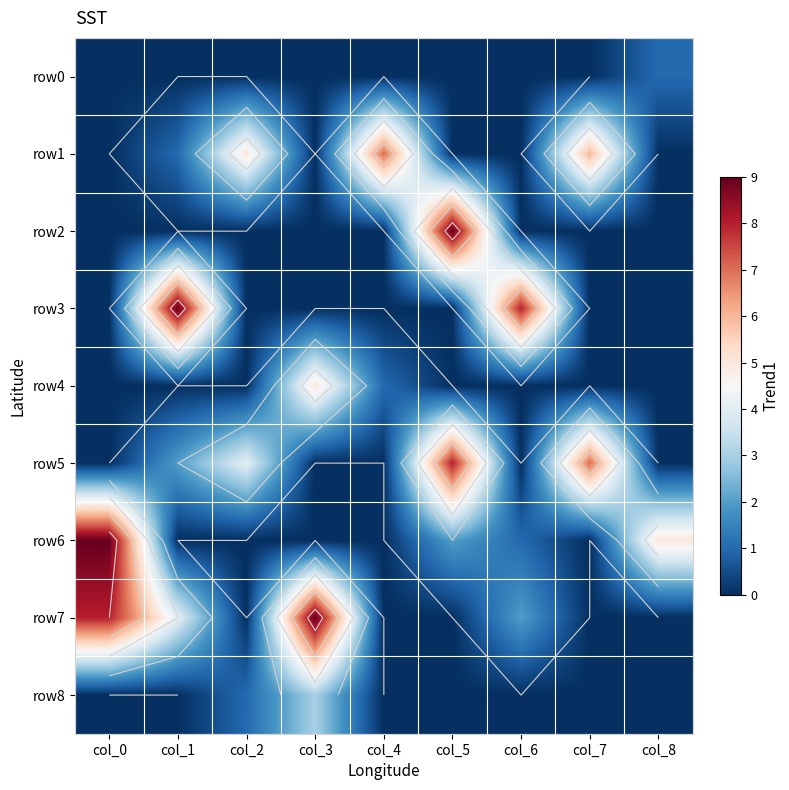

What is the approximate value of row6 at col_8?

5